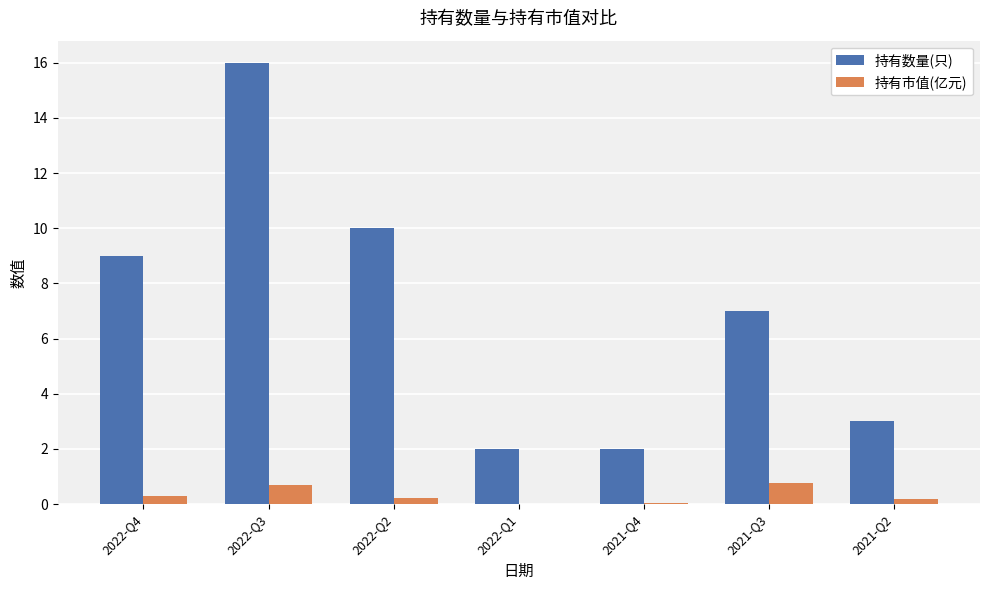

Which series has the largest total across all categories?

持有数量(只)